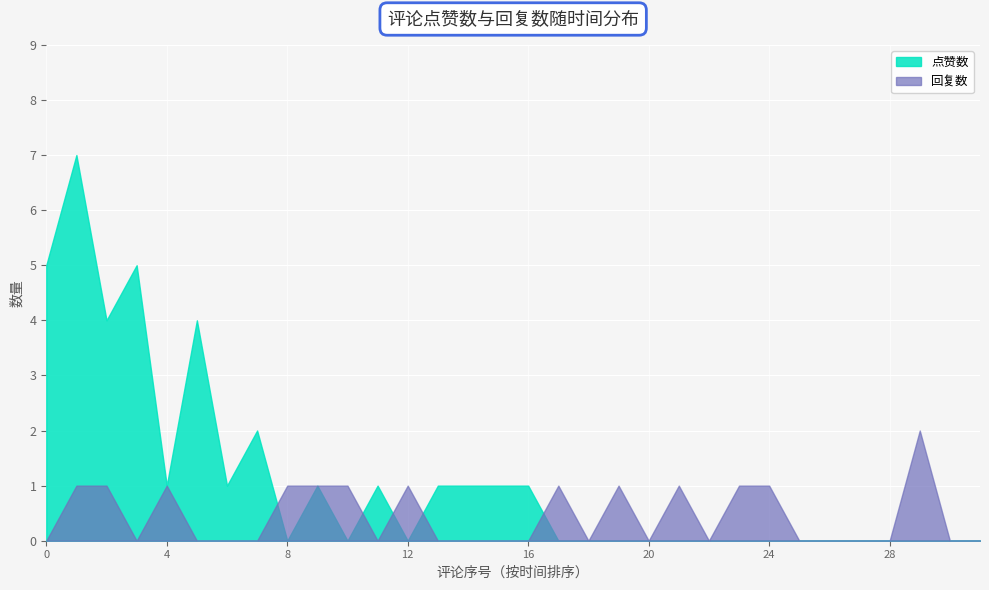

What is the value of the 回复数 point at the 22nd from the left?

1